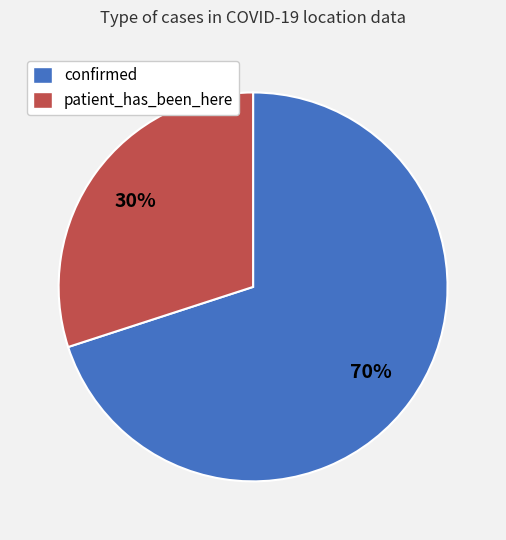

Rank the categories by value from highest to lowest.

confirmed, patient_has_been_here